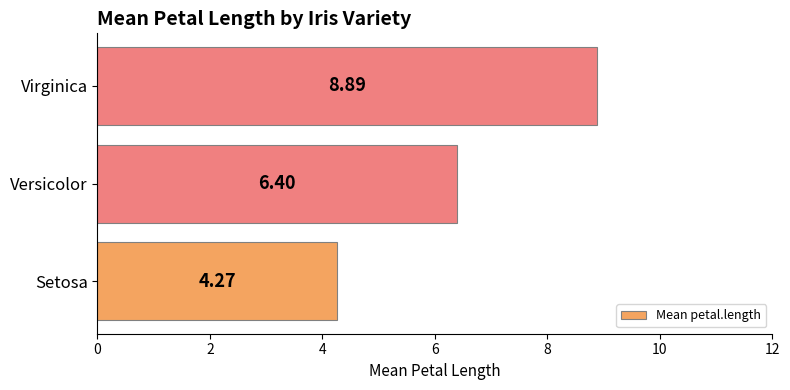

Which has a higher value, Setosa or Versicolor?

Versicolor